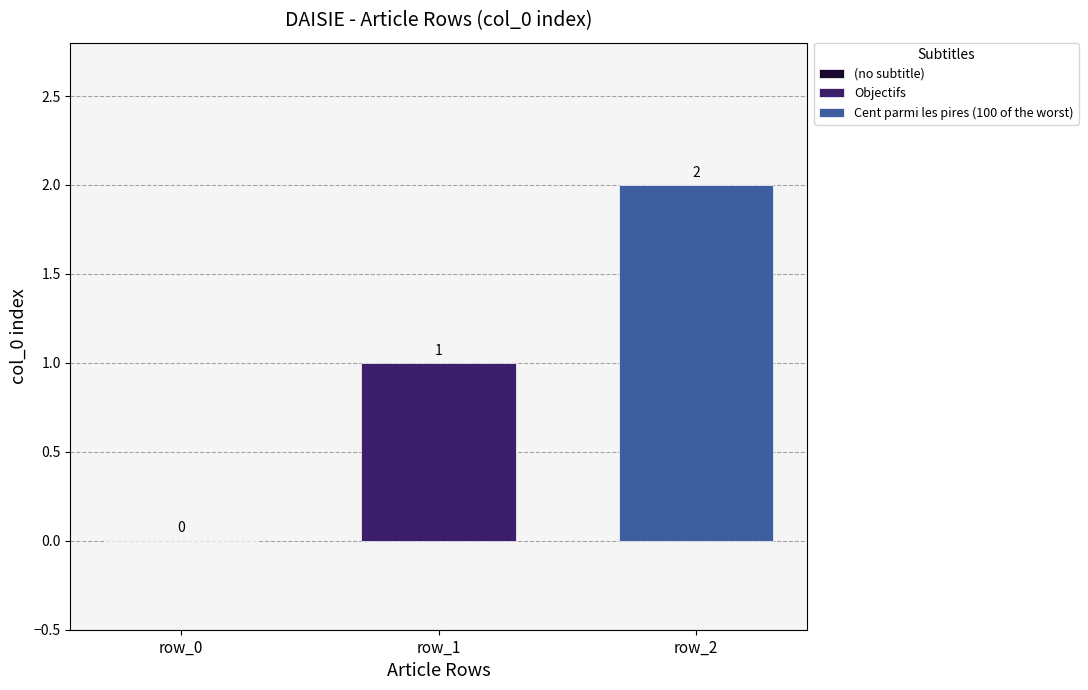

Which series has the widest spread of values?

Objectifs